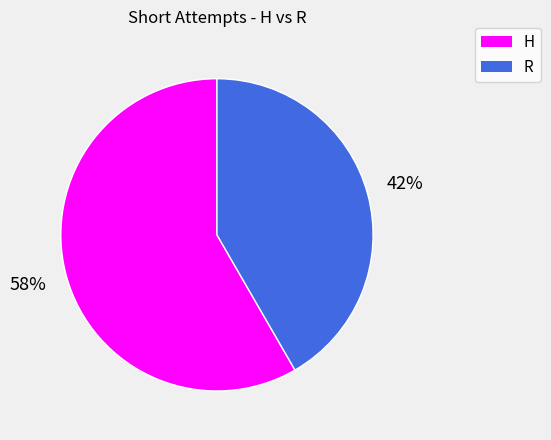

To the nearest percent, what portion does H represent?

58%